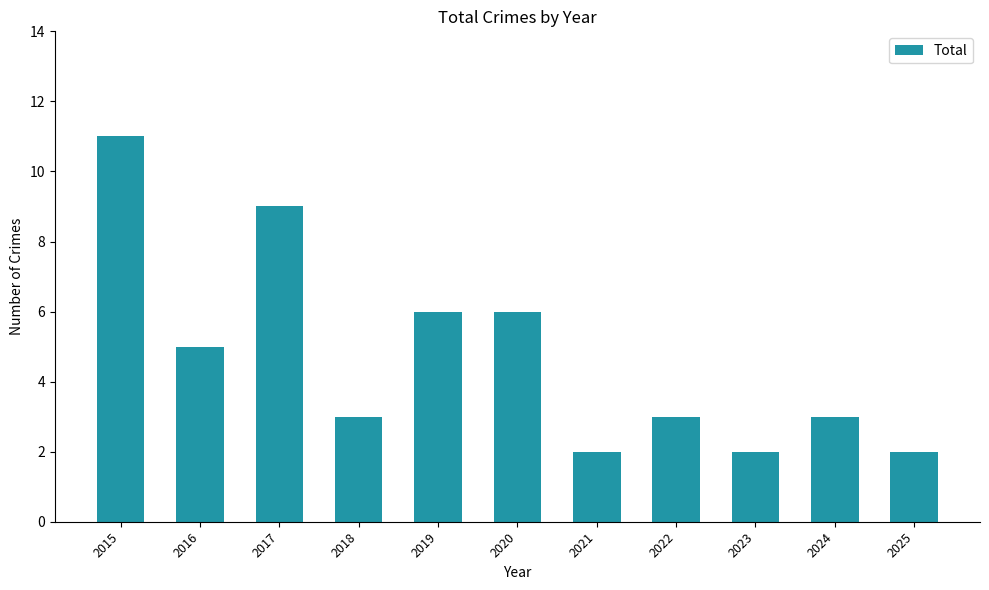

What is the change in value from 2015 to 2023?

-9